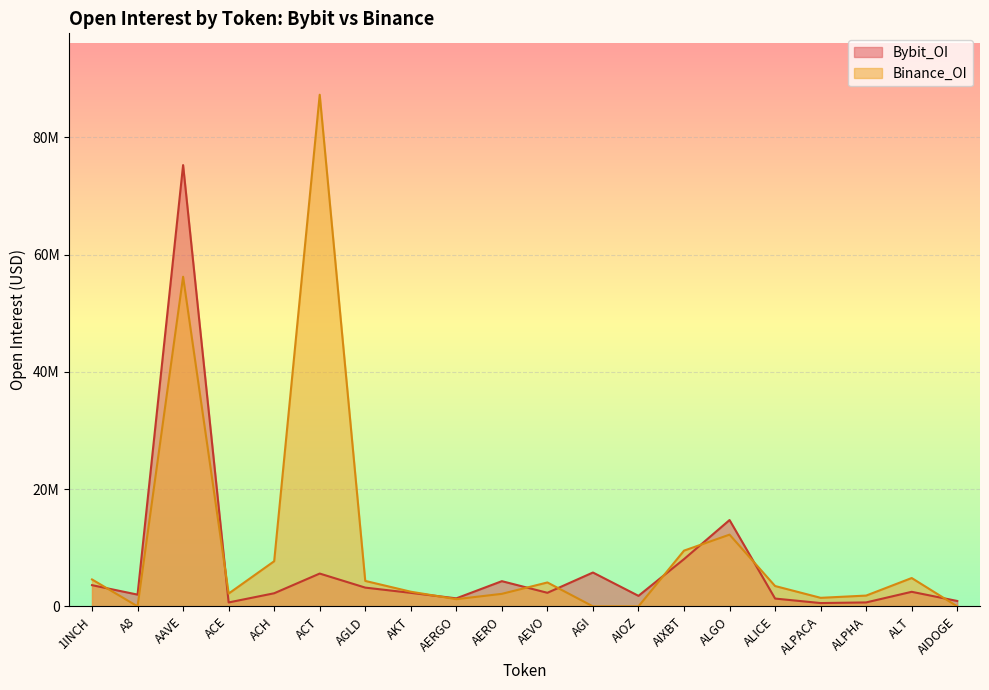

What is the spread (max minus min) of values at ACH?

5463041